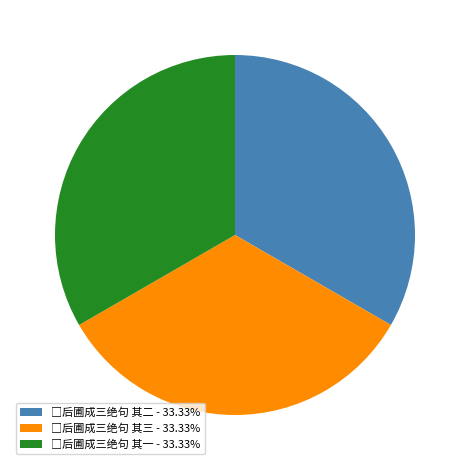

How many segments does this pie chart have?

3